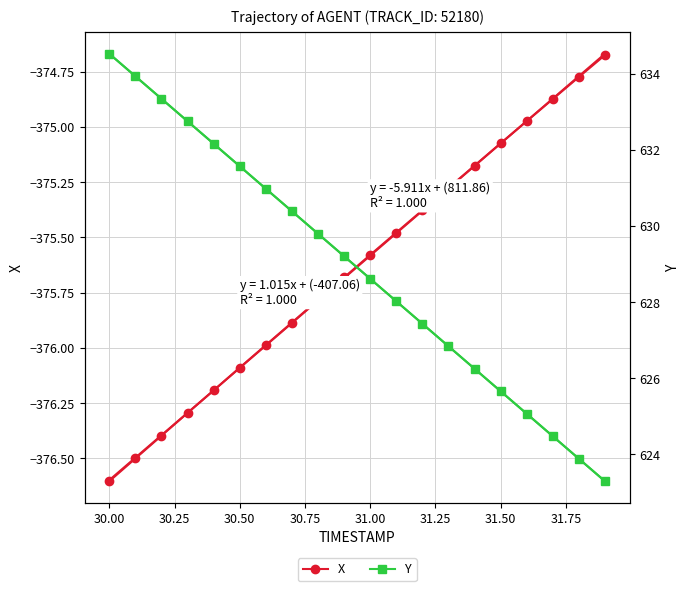

What is the difference between the maximum and minimum values in the Y series?

11.2